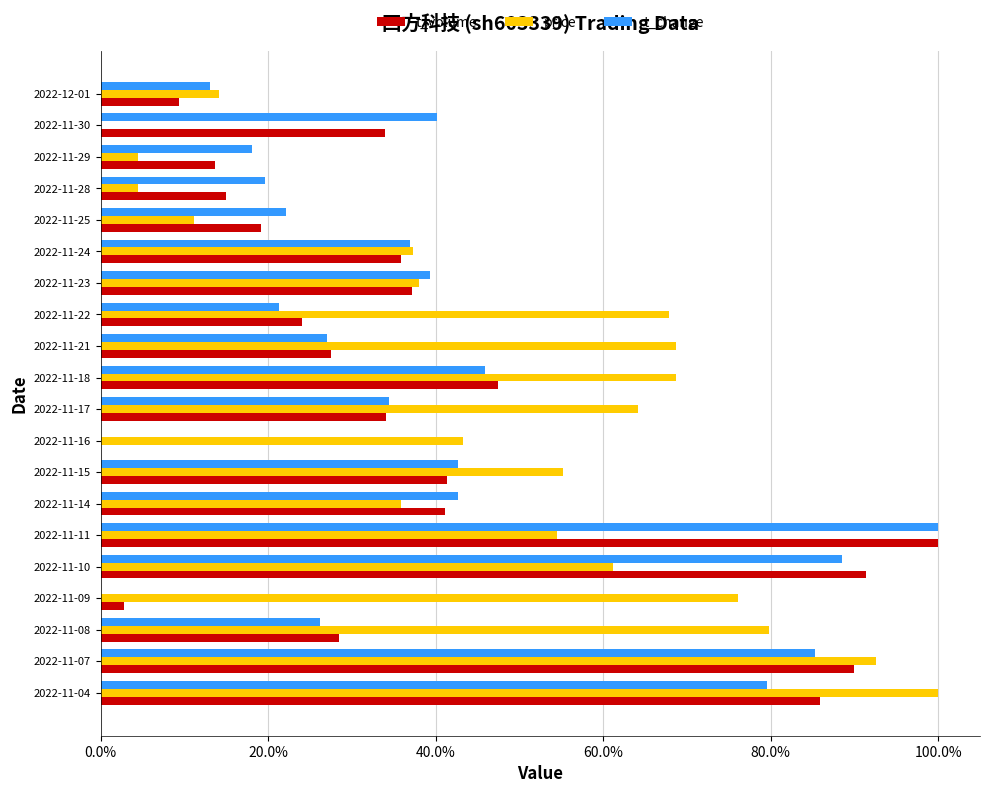

How many values in the price series exceed 55?

10